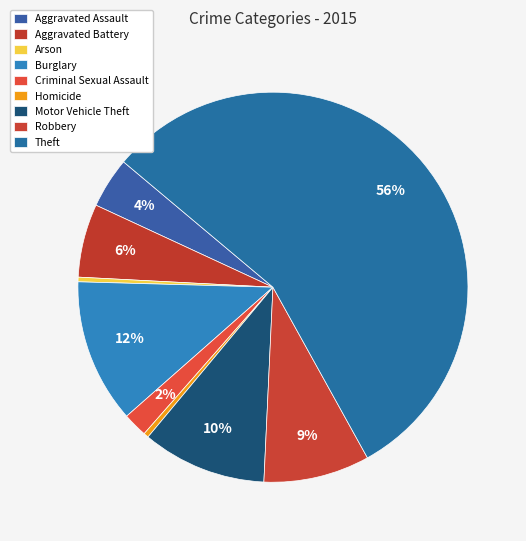

Which slice represents more than half of the pie?

Theft